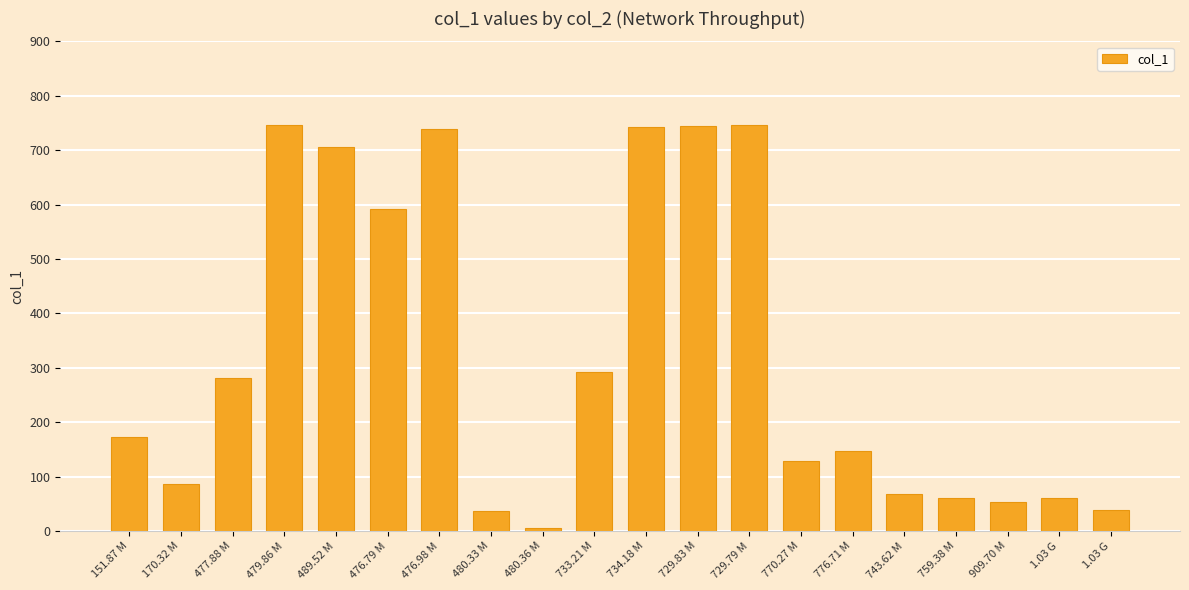

What value does the data have at 729.83 M?

743.5